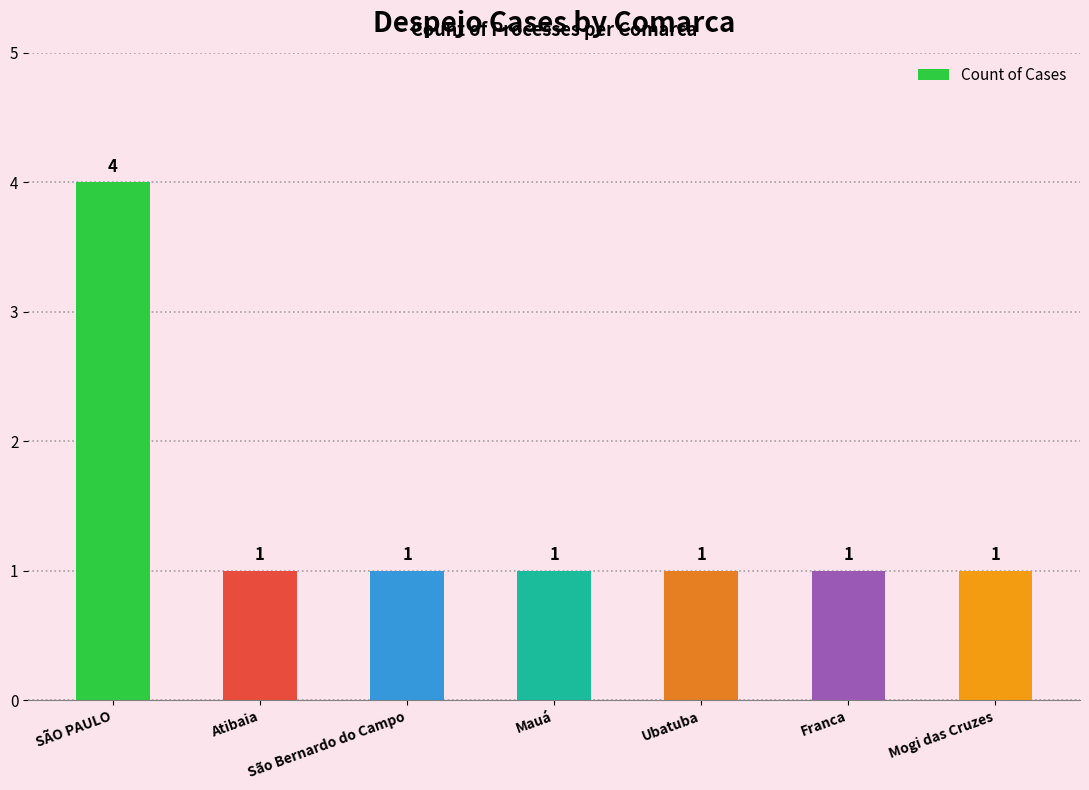

Reading left to right, list all the values displayed in this chart.

SÃO PAULO=4	Atibaia=1	São Bernardo do Campo=1	Mauá=1	Ubatuba=1	Franca=1	Mogi das Cruzes=1